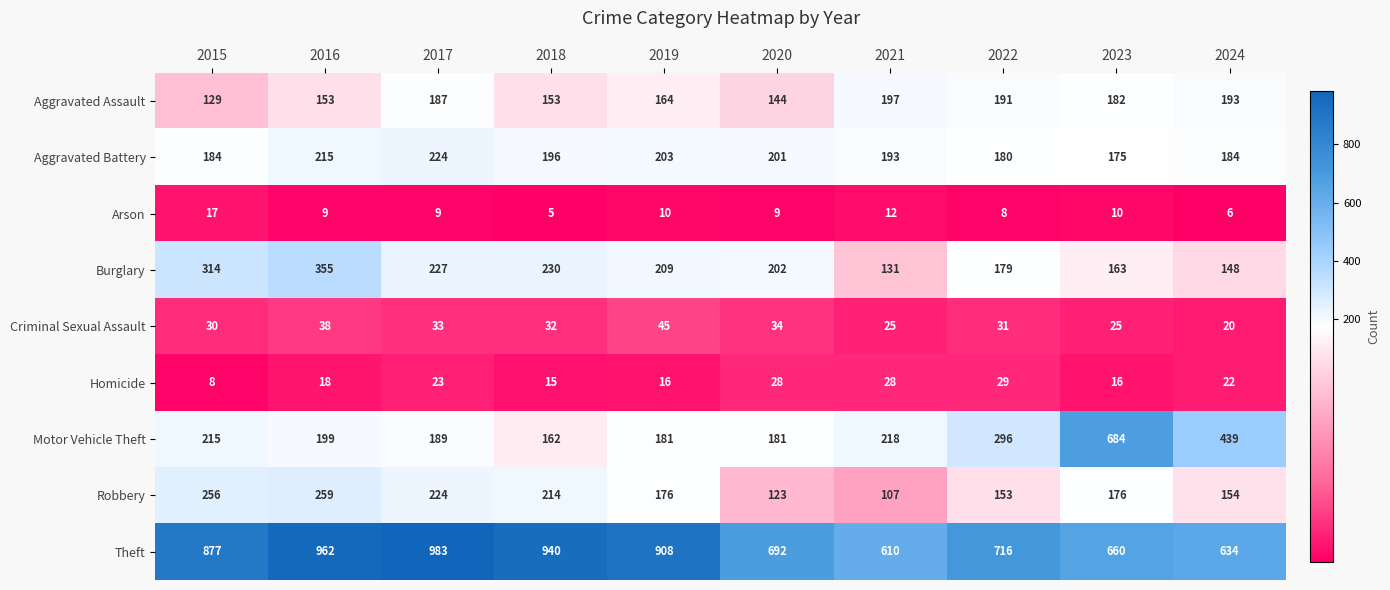

At 2015, list the series in order from smallest to largest.

Homicide, Arson, Criminal Sexual Assault, Aggravated Assault, Aggravated Battery, Motor Vehicle Theft, Robbery, Burglary, Theft